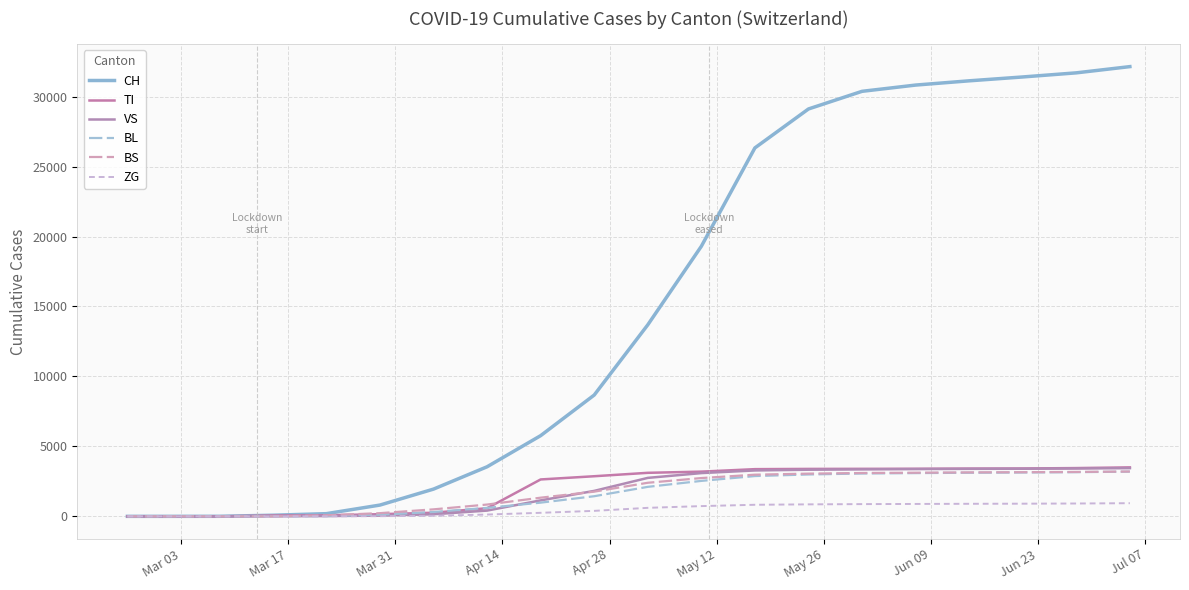

Reading right to left, what are all the values shown in this chart?

CH: 32146	31701	31407	31131	30827	30380	29119	26336	19303	13689	8670	5768	3543	1947	806	192	79	3	0	0
TI: 3500	3450	3421	3413	3399	3396	3390	3373	3196	3111	2867	2637	580	258	155	70	61	0	0	0
VS: 3445	3420	3403	3395	3380	3359	3333	3280	3092	2749	1819	1141	411	148	54	19	6	0	0	0
BL: 3196	3158	3134	3117	3091	3062	2993	2879	2534	2108	1438	979	604	311	115	21	5	0	0	0
BS: 3205	3173	3155	3142	3119	3098	3053	2978	2737	2400	1765	1334	843	500	228	73	0	0	0	0
ZG: 940	918	905	897	886	875	857	827	732	608	392	253	129	41	12	5	0	0	0	0